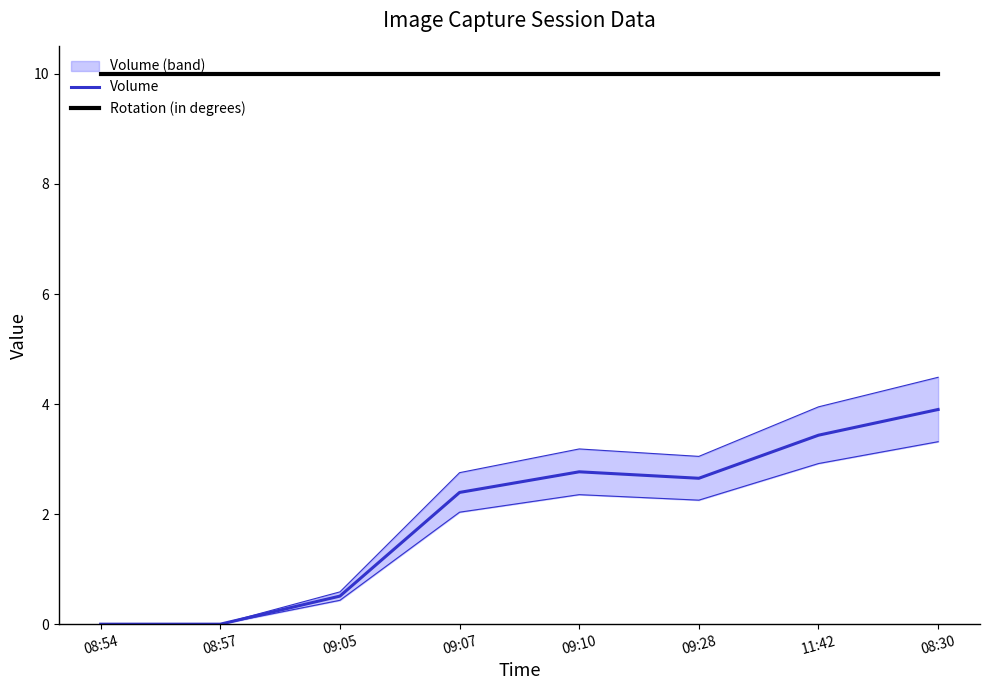

The Rotation (in degrees) series shows 10.0 at 08:57. True or false?

True